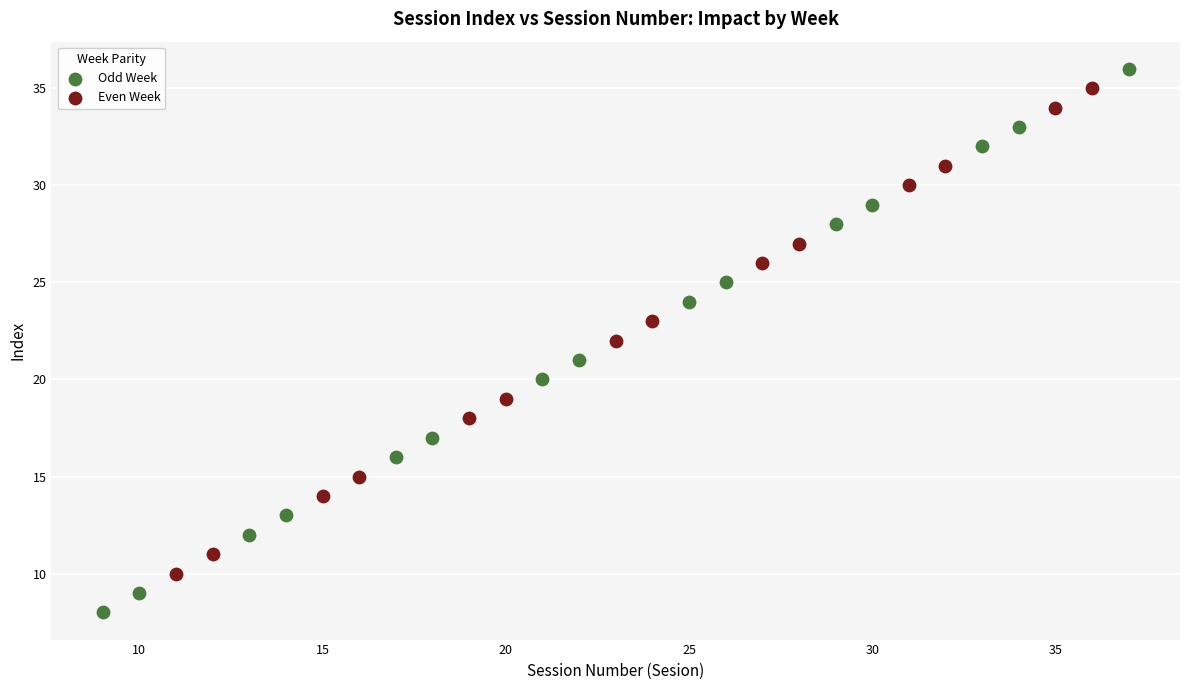

Which series reaches the minimum Y coordinate?

Odd Week